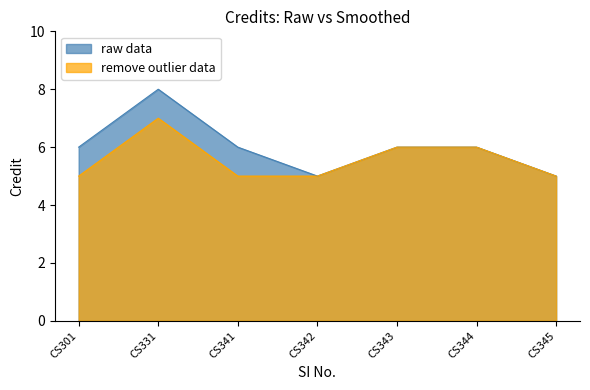

At how many categories does at least one series exceed 6?

1